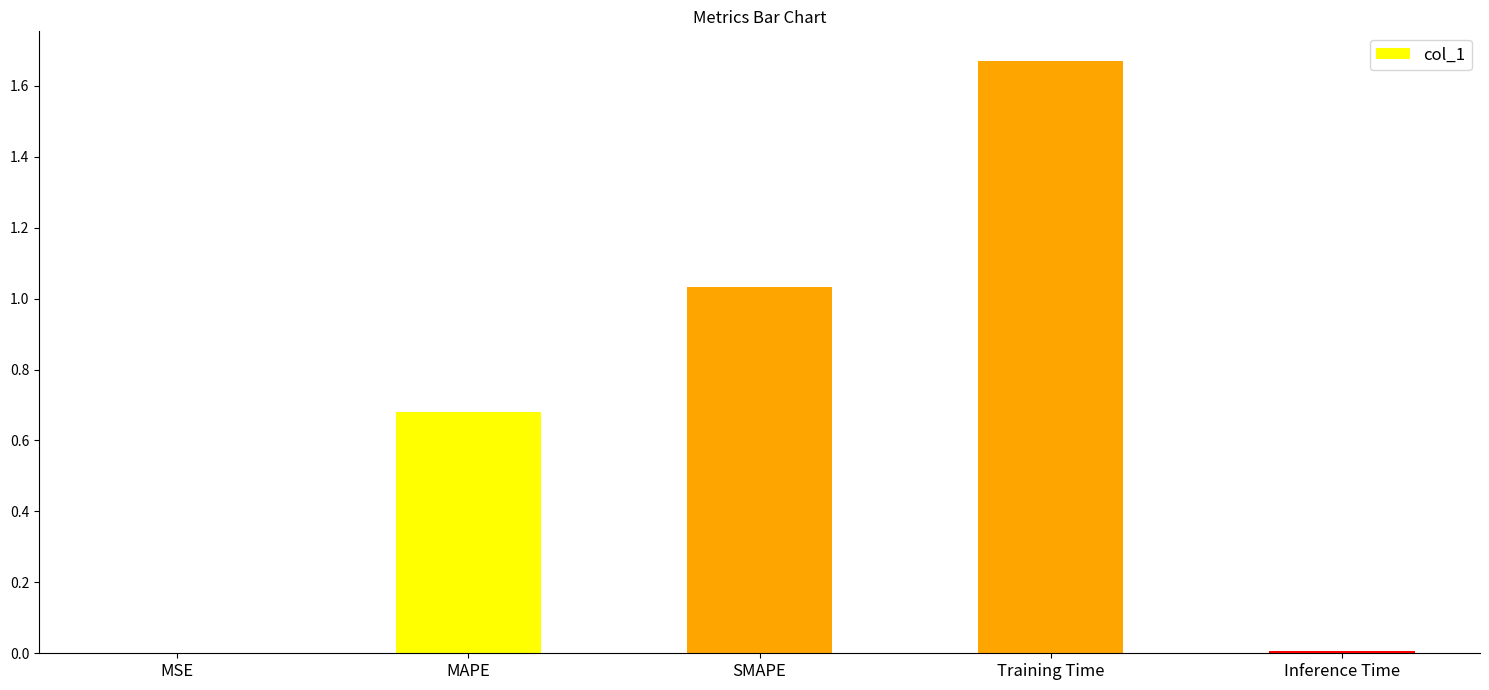

Which label corresponds to the largest value in the chart?

Training Time